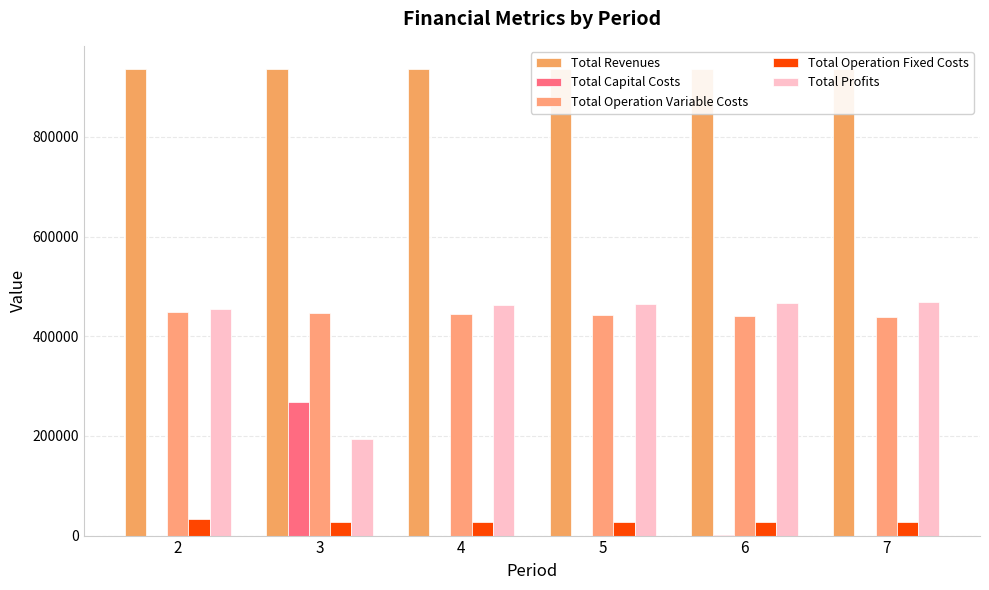

Are the bars horizontal?

No